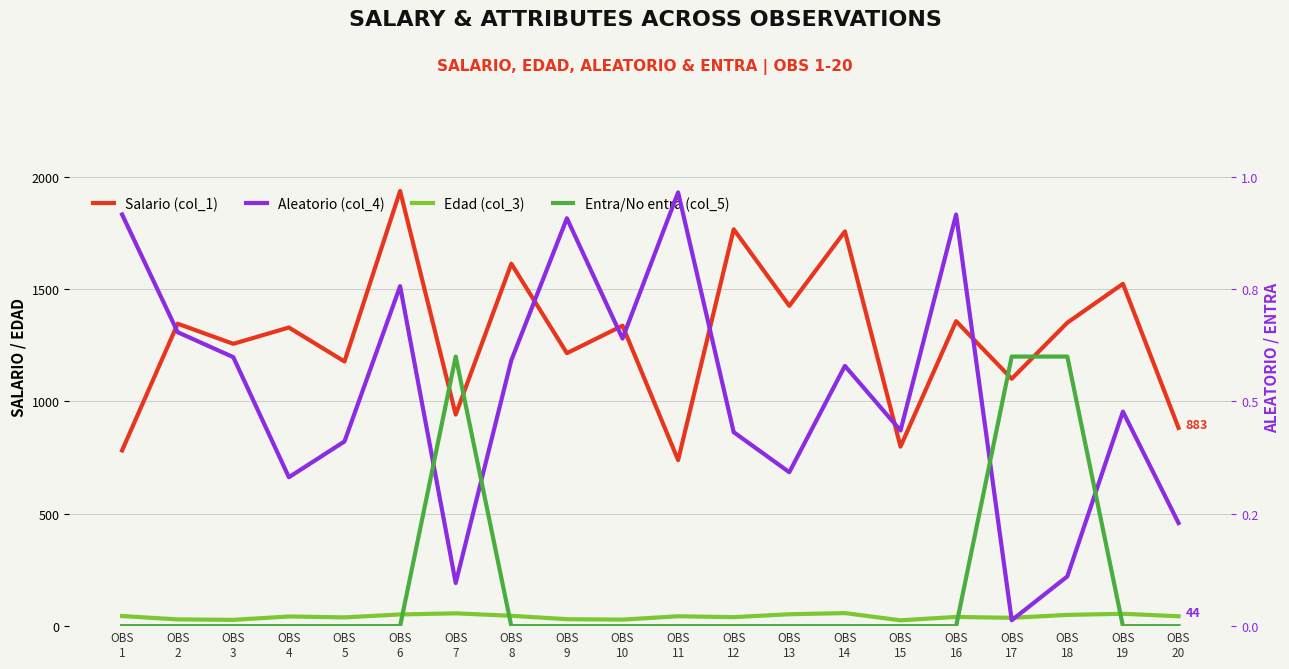

Which category has the lowest value in the Edad (col_3) series?

OBS
15